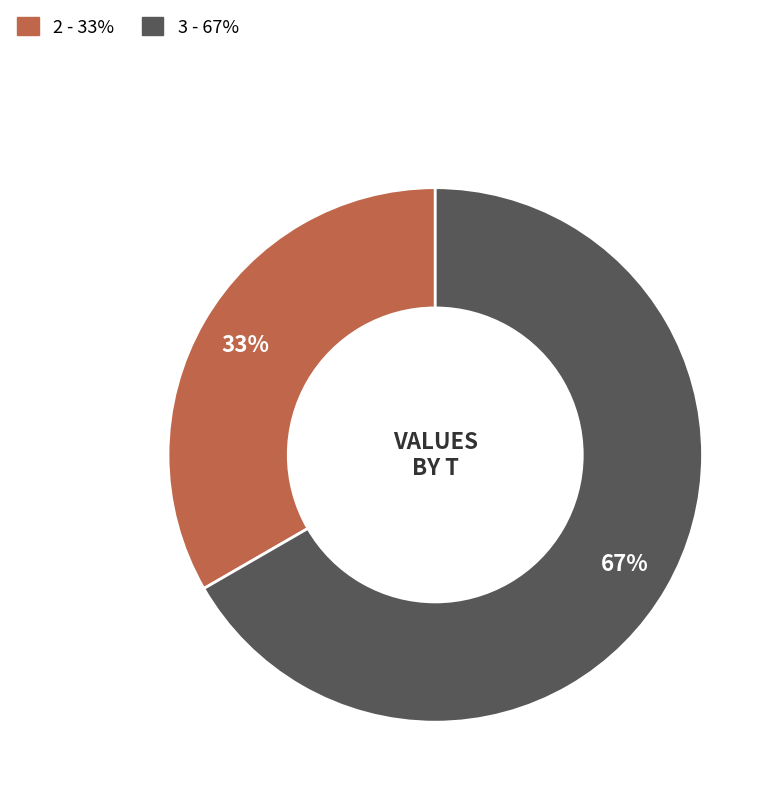

Is there any slice that represents more than half of the pie?

Yes